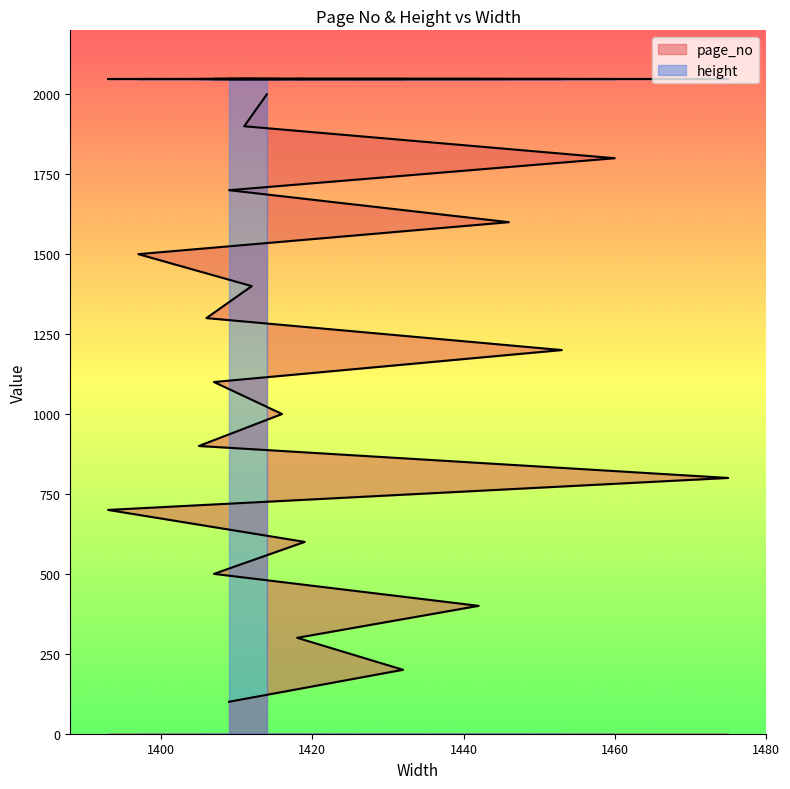

What is the difference between the maximum and second lowest values?

1800